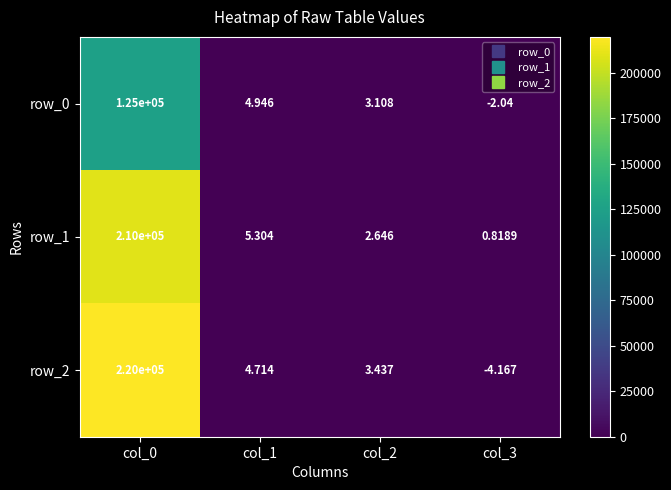

The row_0 series shows 3.1 at col_2. True or false?

True